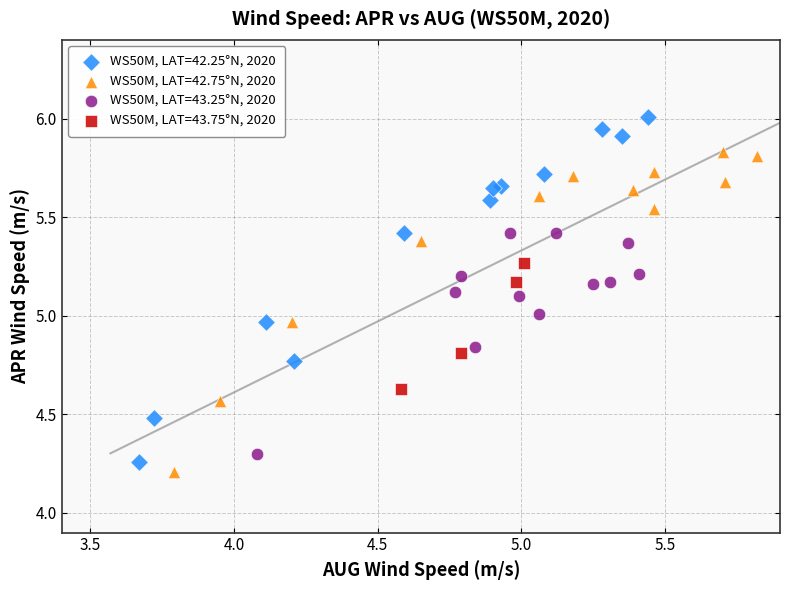

What are all the series names shown in the legend?

WS50M, LAT=42.25°N, 2020, WS50M, LAT=42.75°N, 2020, WS50M, LAT=43.25°N, 2020, WS50M, LAT=43.75°N, 2020